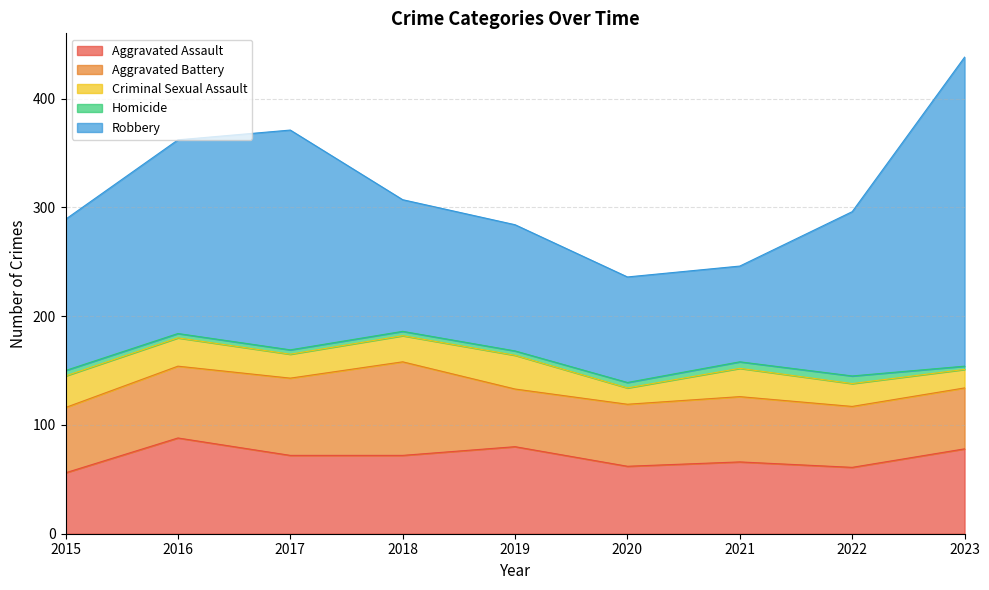

At which category does Aggravated Battery reach its first local peak?

2018